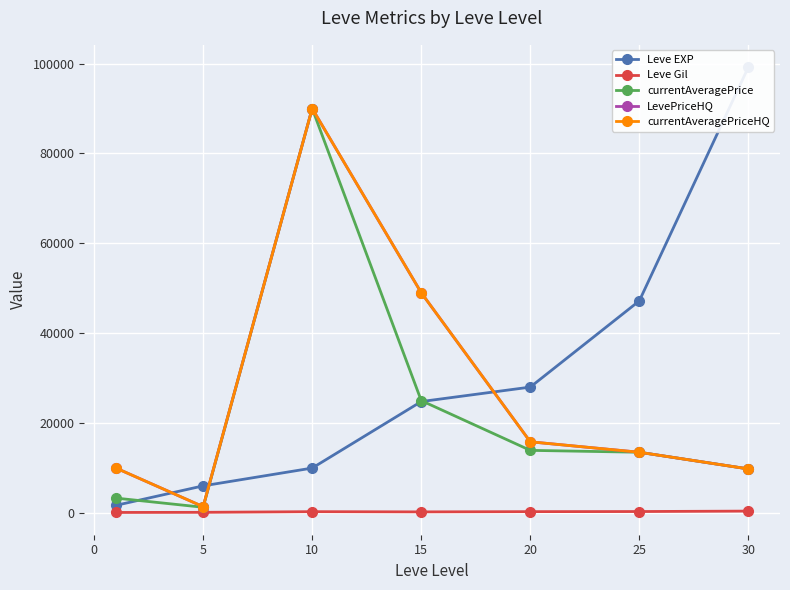

Which series has the largest range (max minus min)?

Leve EXP